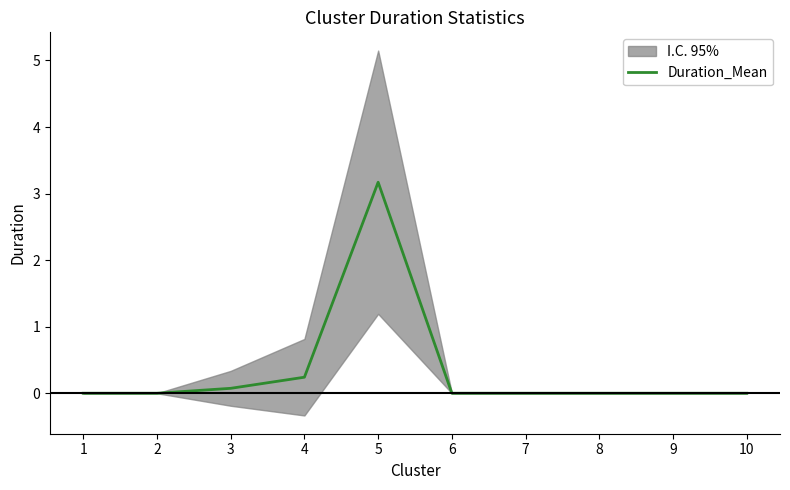

Is this an area chart (filled region under the line)?

No